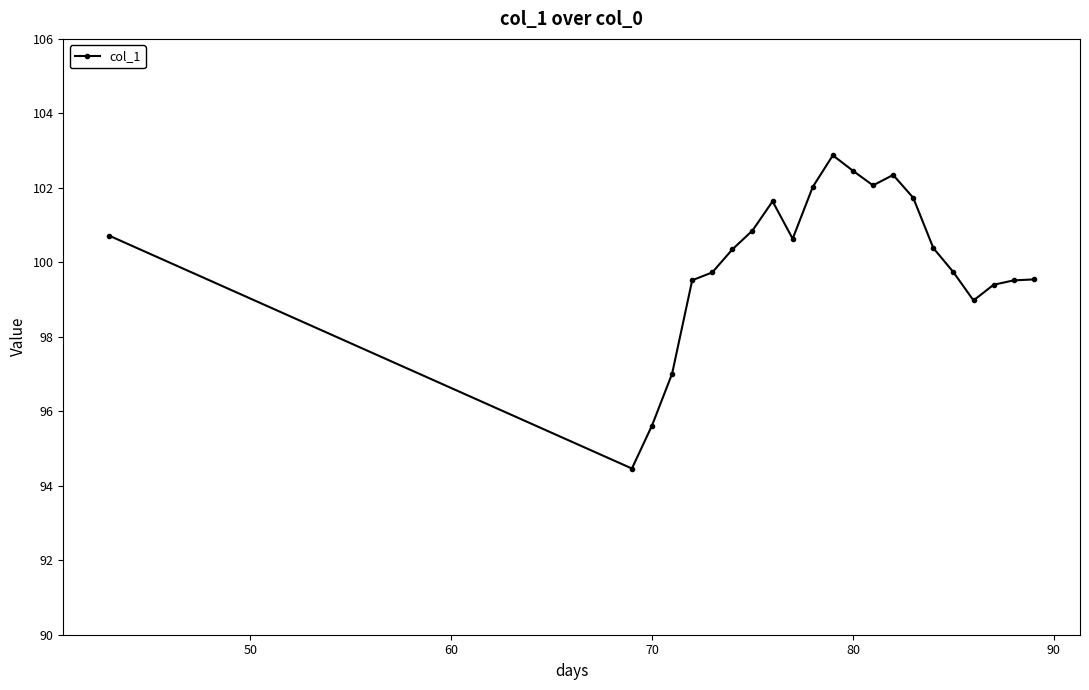

What is the smallest value displayed?

94.5